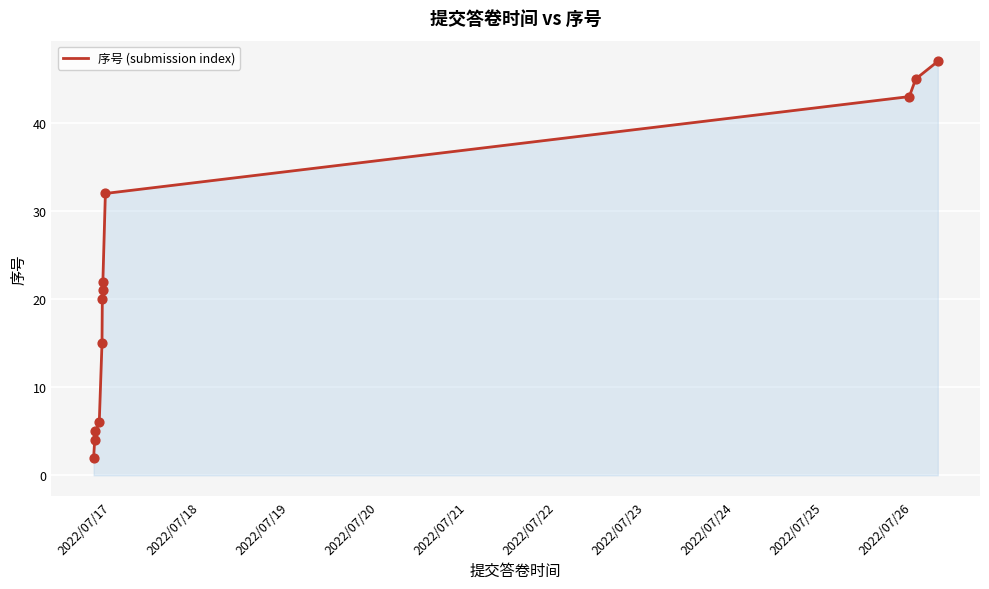

What is the difference between the maximum and minimum values?

45